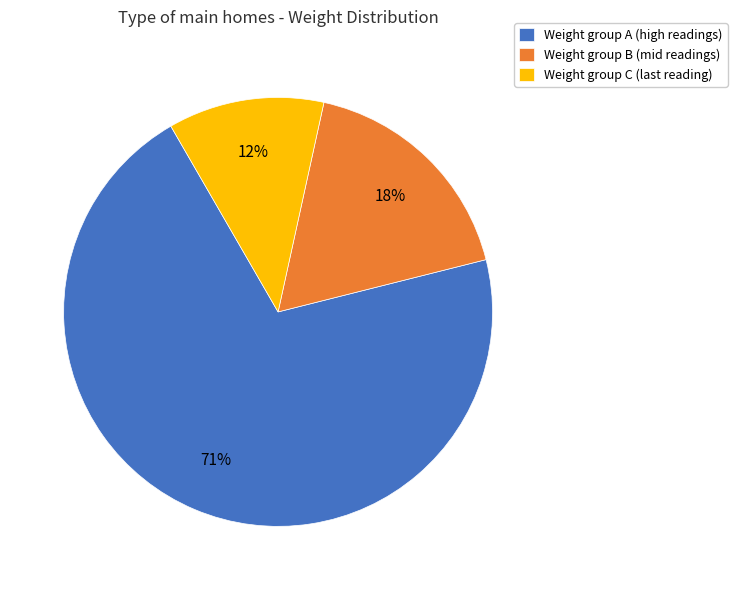

What is the majority slice?

Weight group A (high readings)